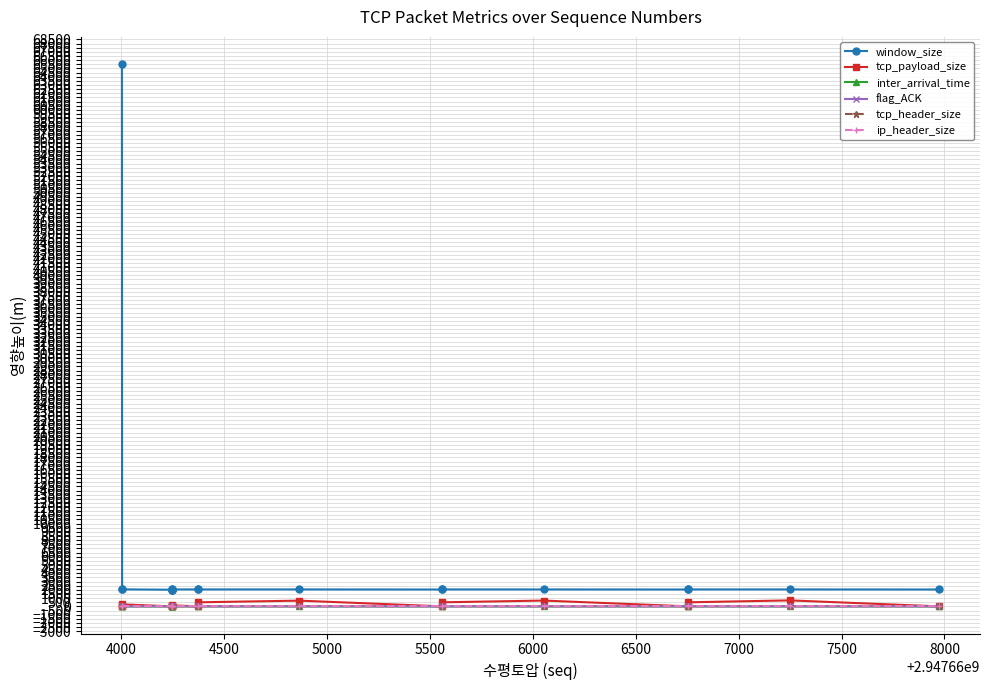

What is the average value of the window_size series?

5566.0